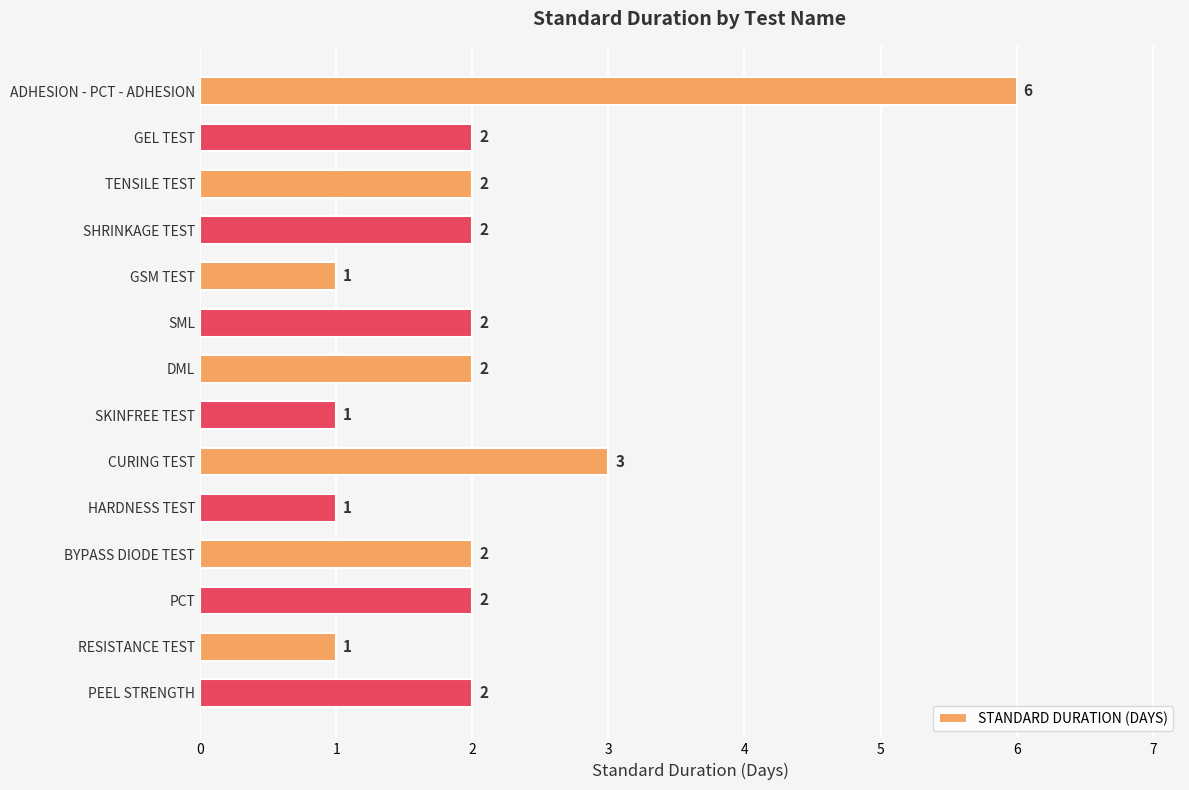

What is the smallest value displayed?

1